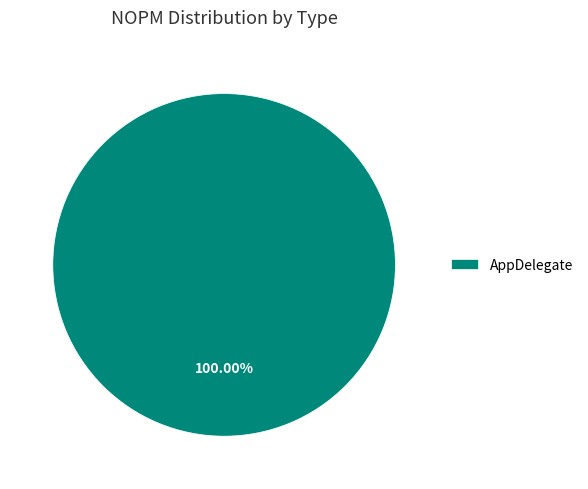

Count the number of slices in the pie.

1